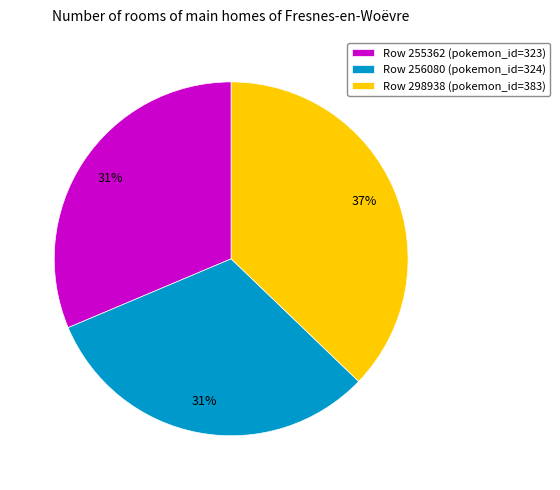

Does Row 255362 (pokemon_id=323) account for over 50% of the chart?

No